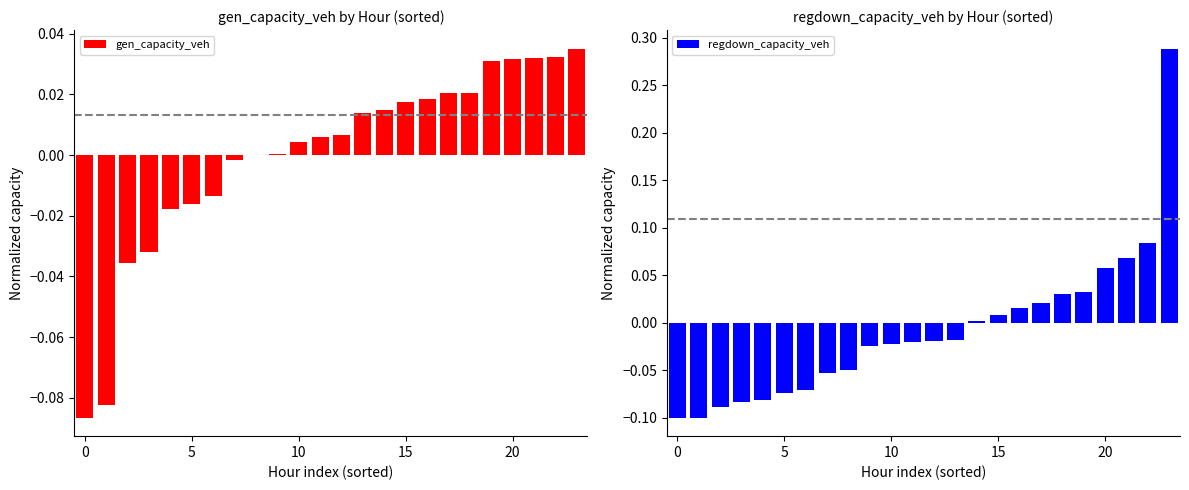

Which series has the widest spread of values?

regdown_capacity_veh